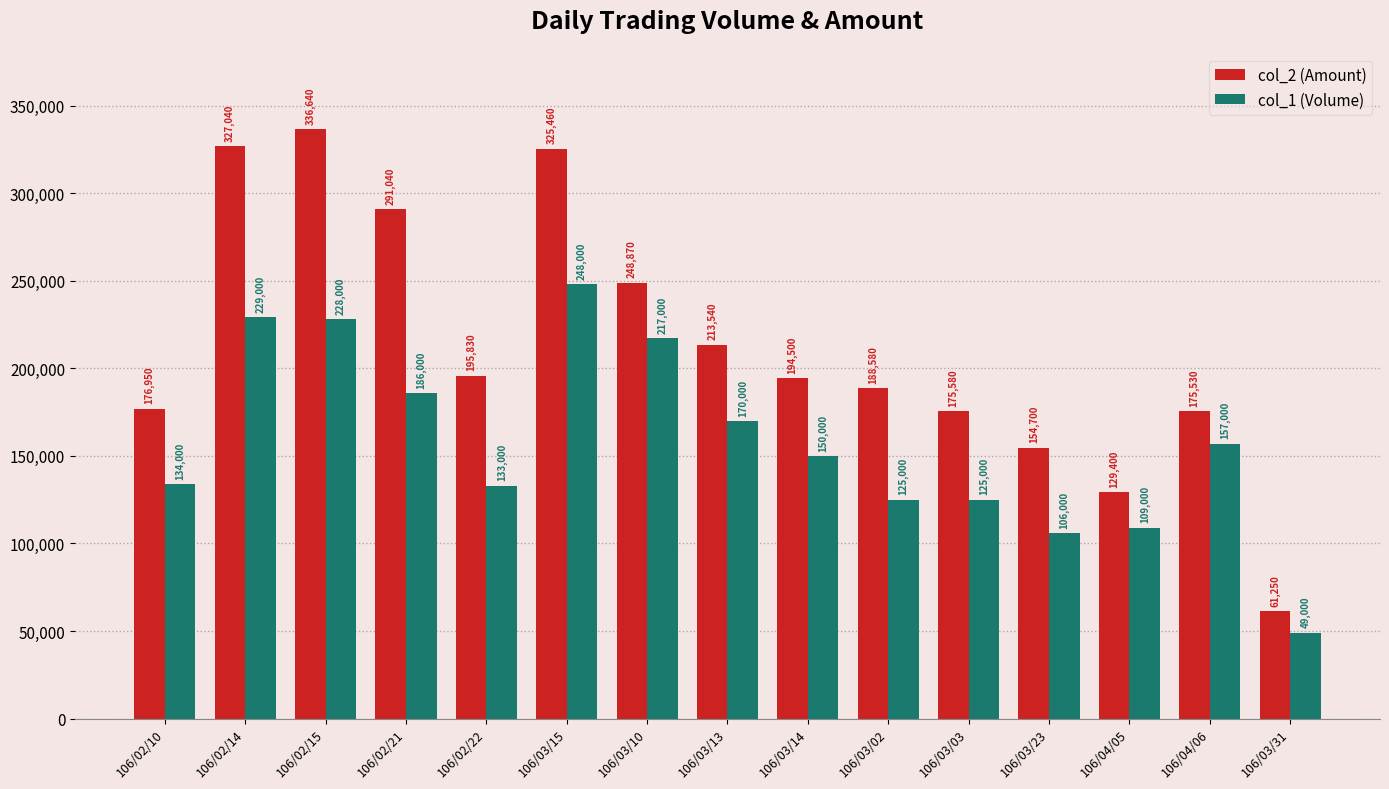

The value of col_2 (Amount) at 106/02/10 is 176950. True or false?

True